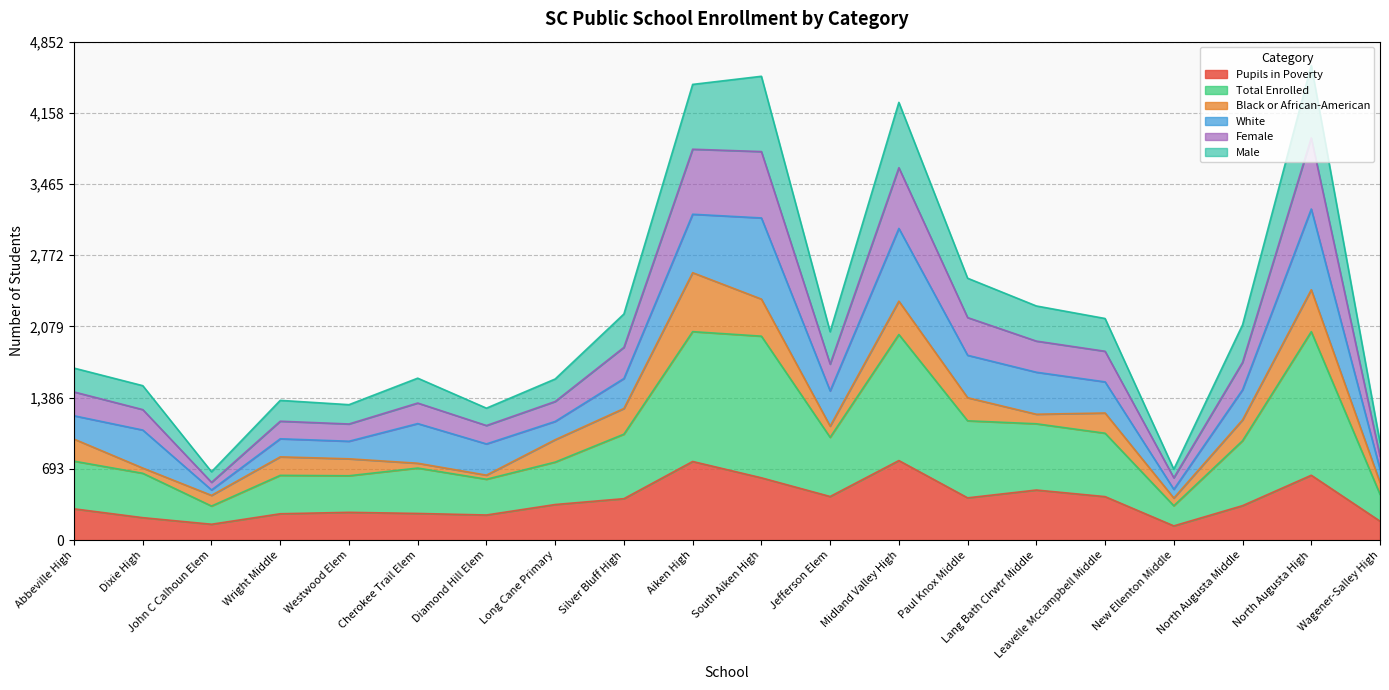

What is the maximum value for Pupils in Poverty?

774